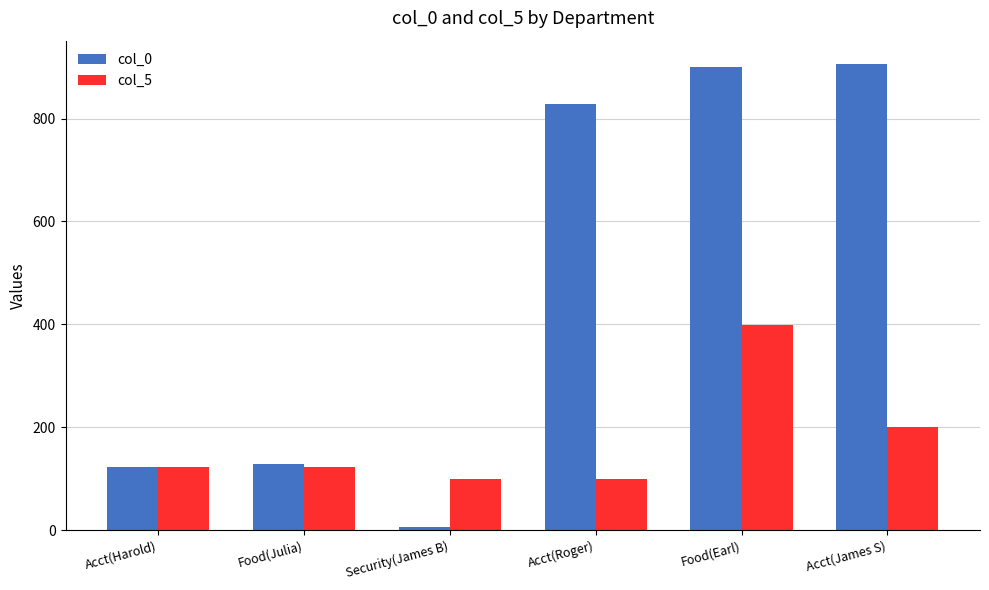

What is the difference between the col_0 values at Food(Earl) and Security(James B)?

893